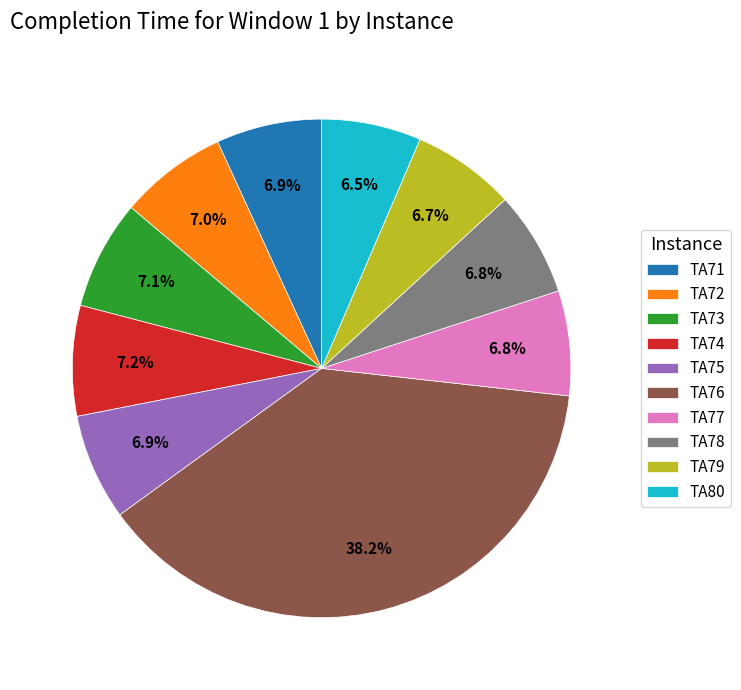

Is it true that TA74 is 14% of the pie?

False